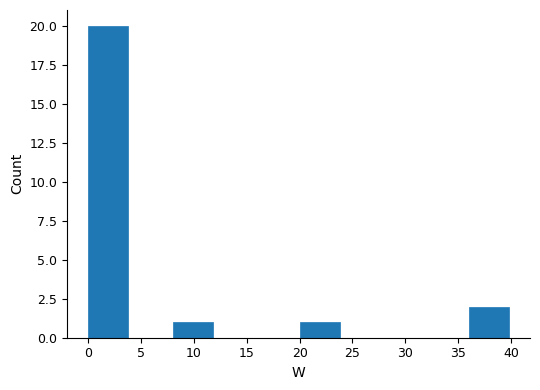

How tall is the bar that spans 0 to 4 on the x-axis? The values are not printed on the chart, so give them approximately, as read against the axis.

20